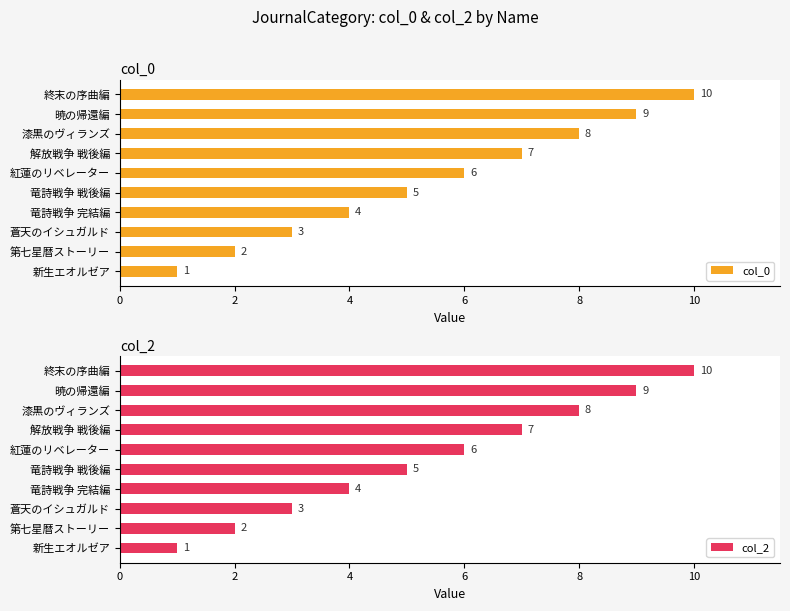

At how many categories does at least one series exceed 3?

7